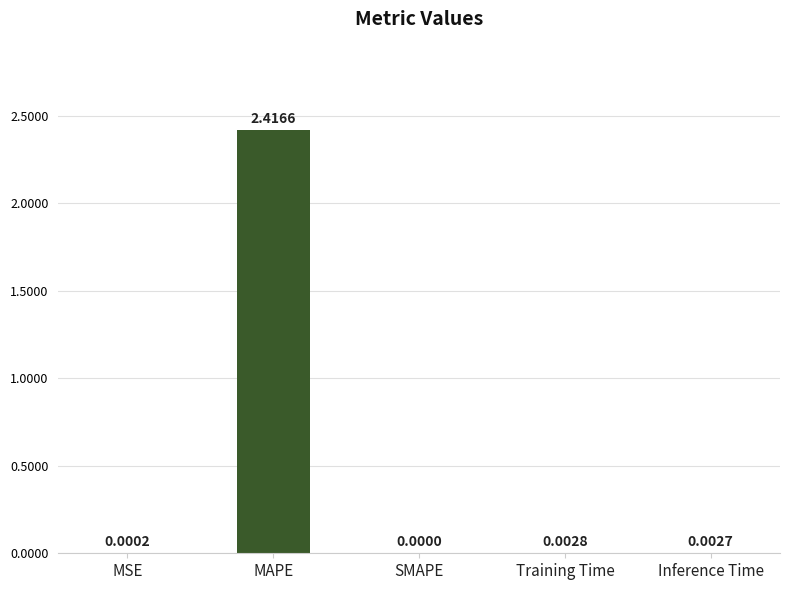

Between SMAPE and MSE, which is larger?

MSE